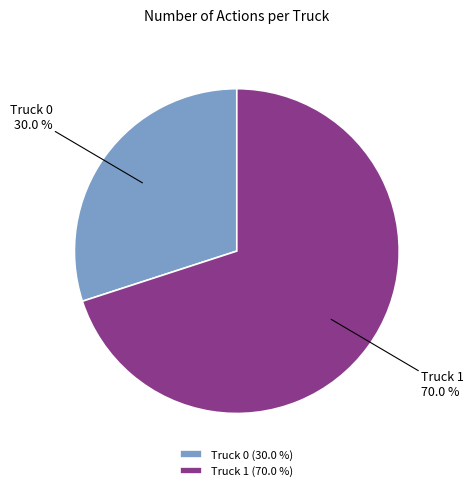

Count the number of slices in the pie.

2